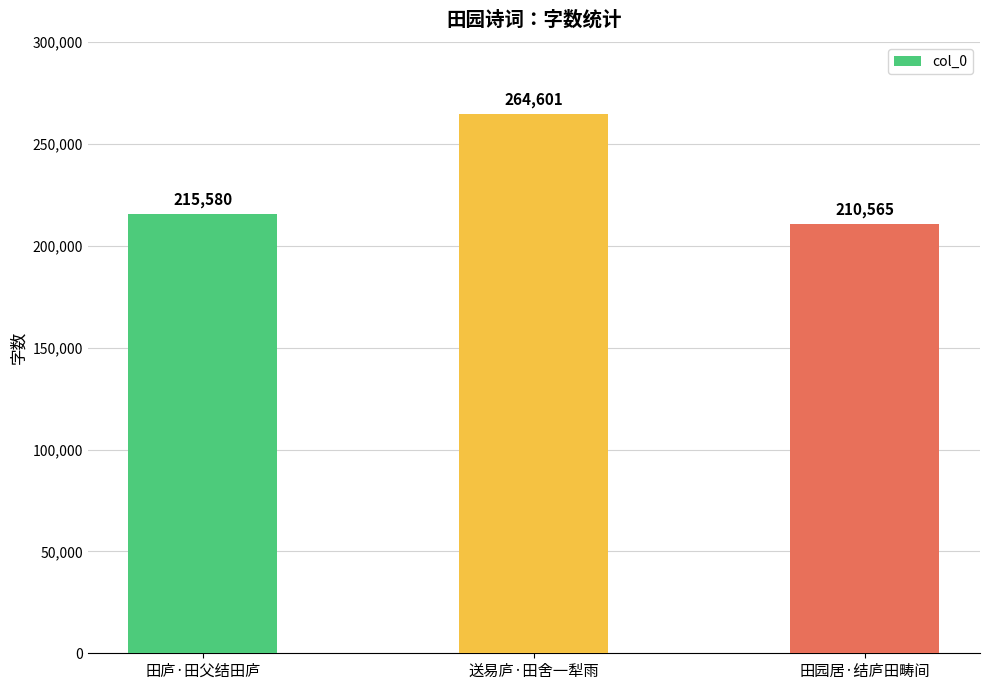

Reading right to left, what are all the values shown in this chart?

田园居·结庐田畴间=210565	送易庐·田舍一犁雨=264601	田庐·田父结田庐=215580